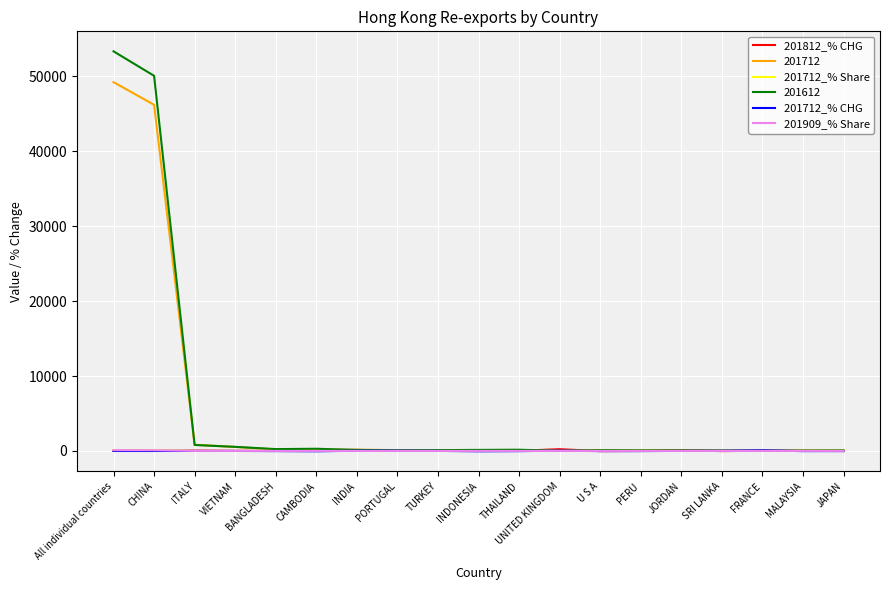

At which label does 201712 reach its peak?

All individual countries